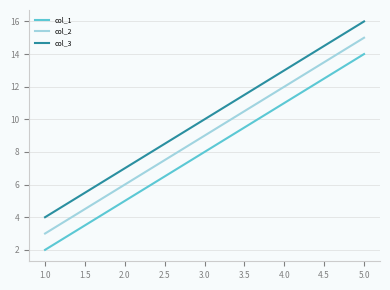

Which category has the highest value in the col_3 series?

5.0